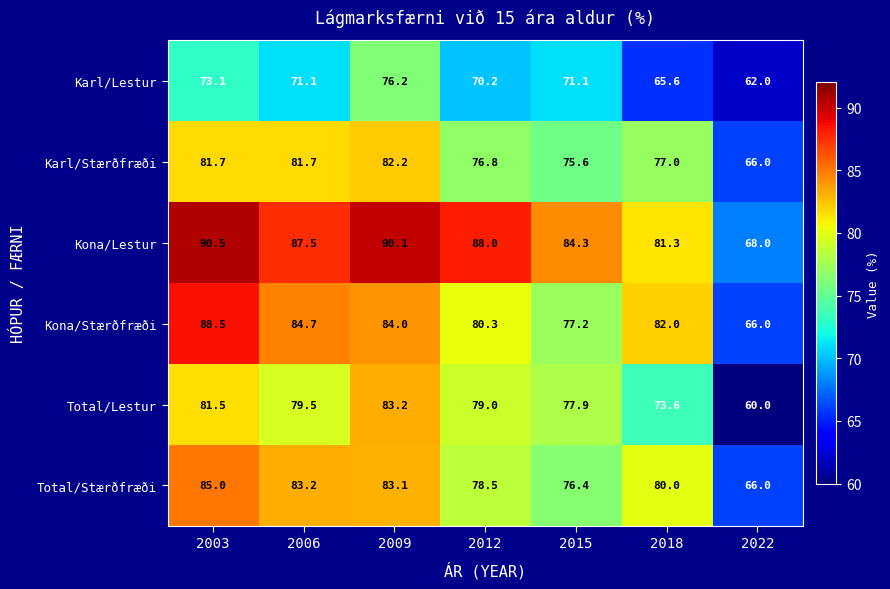

What is the greatest value displayed?

90.5